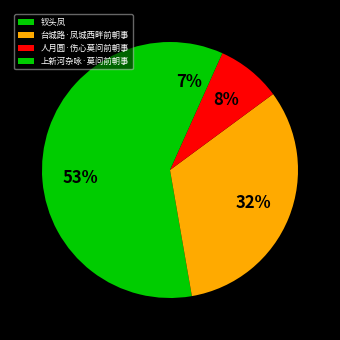

How many segments does this pie chart have?

4